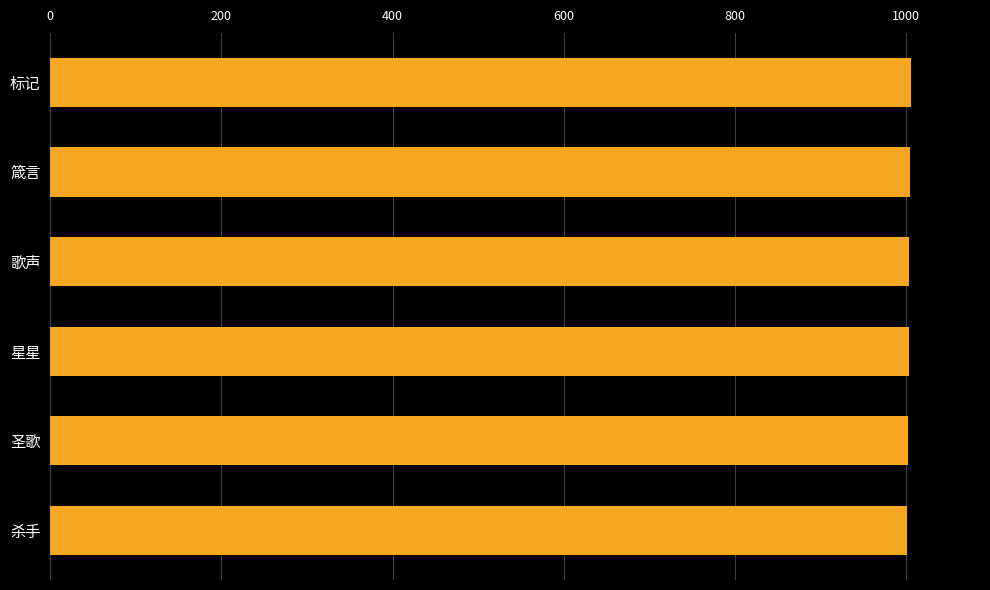

What value does the data have at 圣歌?

1002